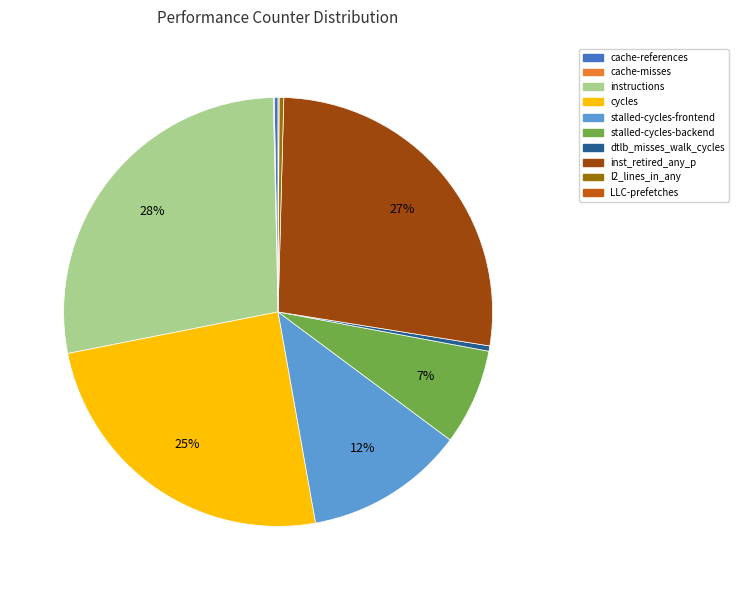

What is the ratio of the value at instructions to the value at cycles?

1.1